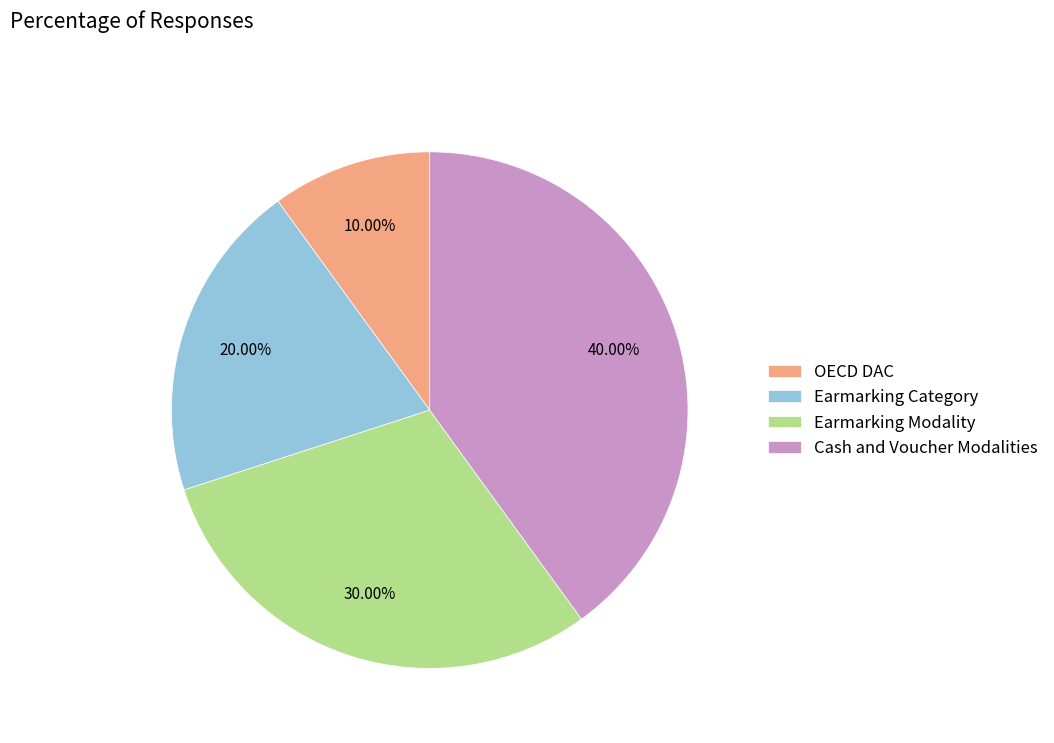

Is there any slice that represents more than half of the pie?

No